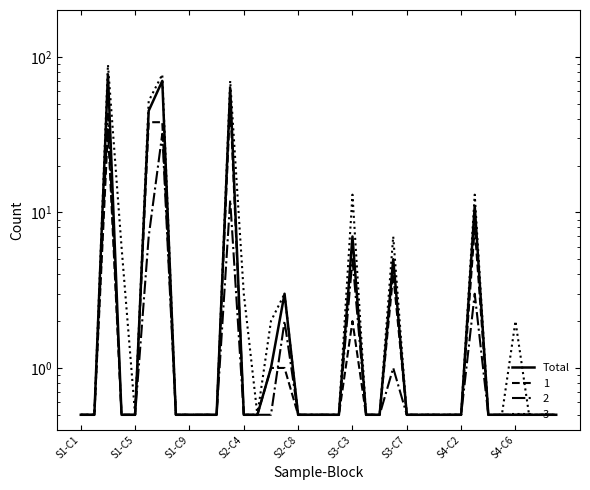

How many points are higher than both their immediate neighbors (excluding endpoints)?

7